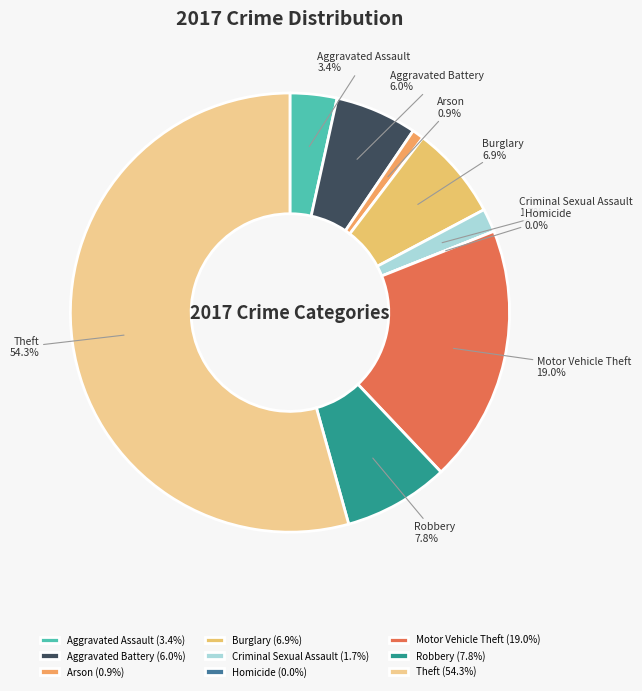

What is the change in value from Aggravated Assault to Burglary?

+4